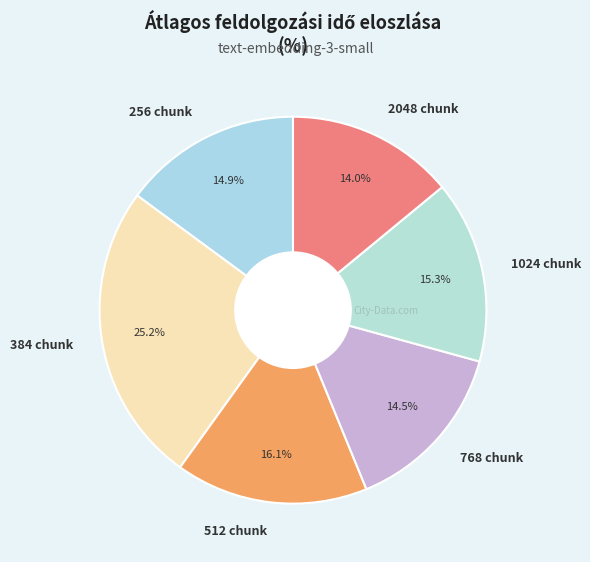

How many segments does this pie chart have?

6